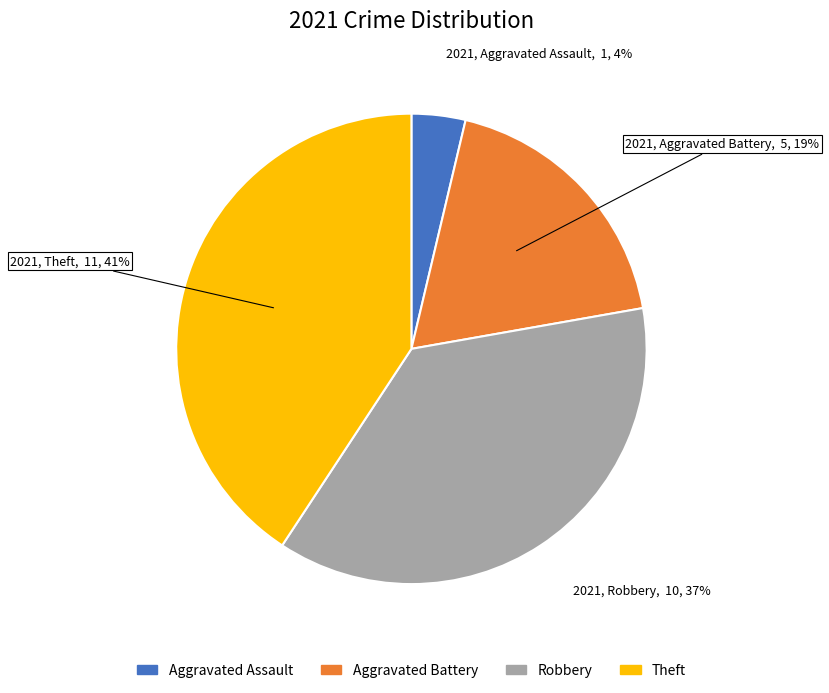

Which category has the biggest portion of the pie?

Theft